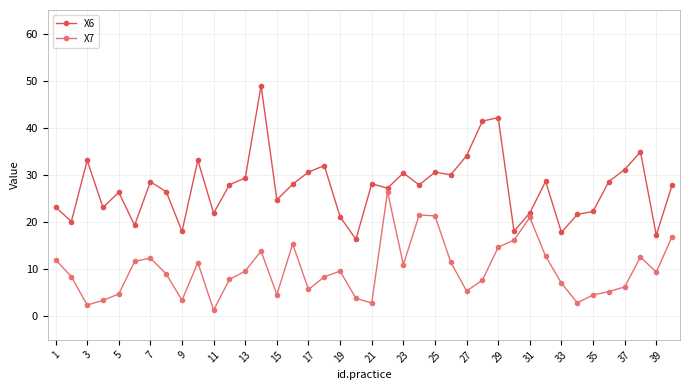

What is the greatest value displayed?

48.9